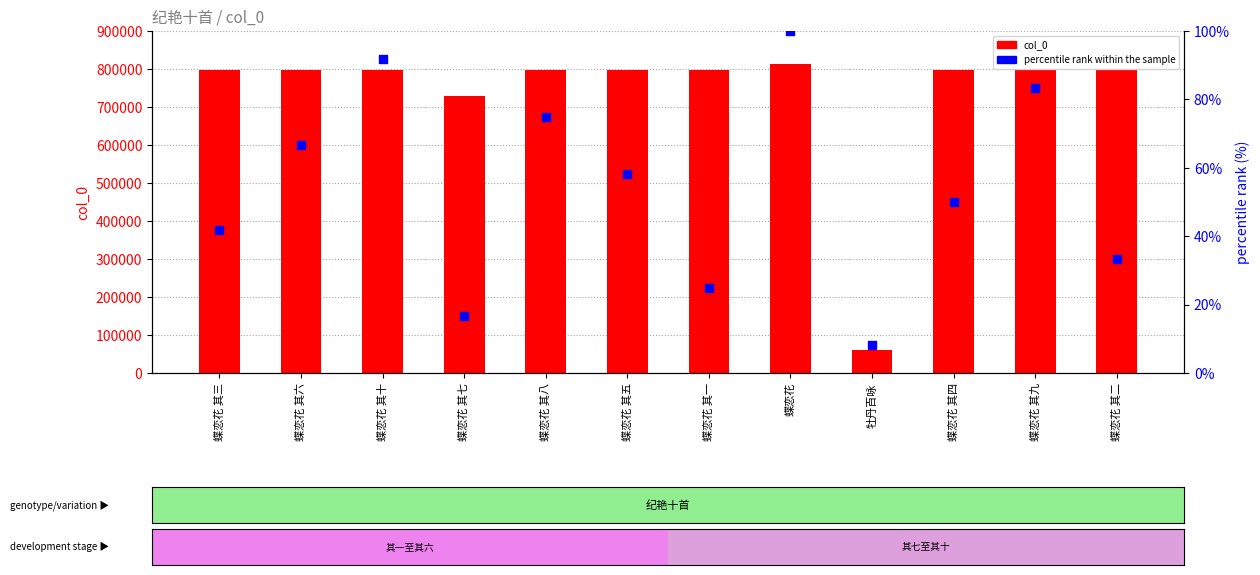

What is the total value across all series at 蝶恋花 其六?

798040.7